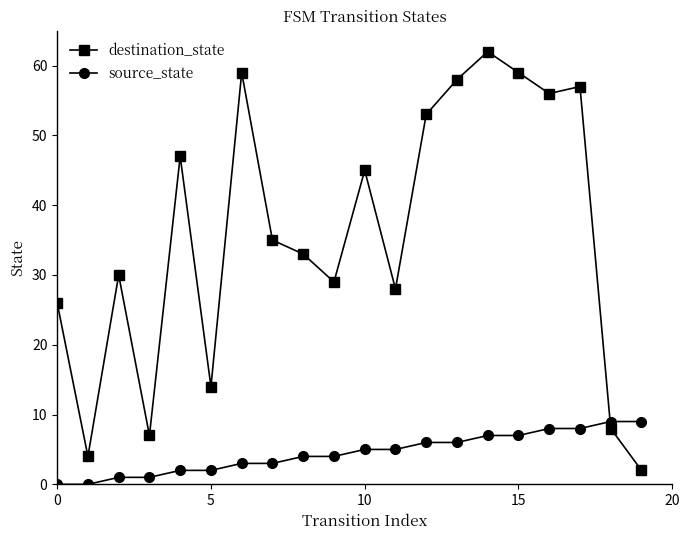

How many distinct data groups are displayed?

2